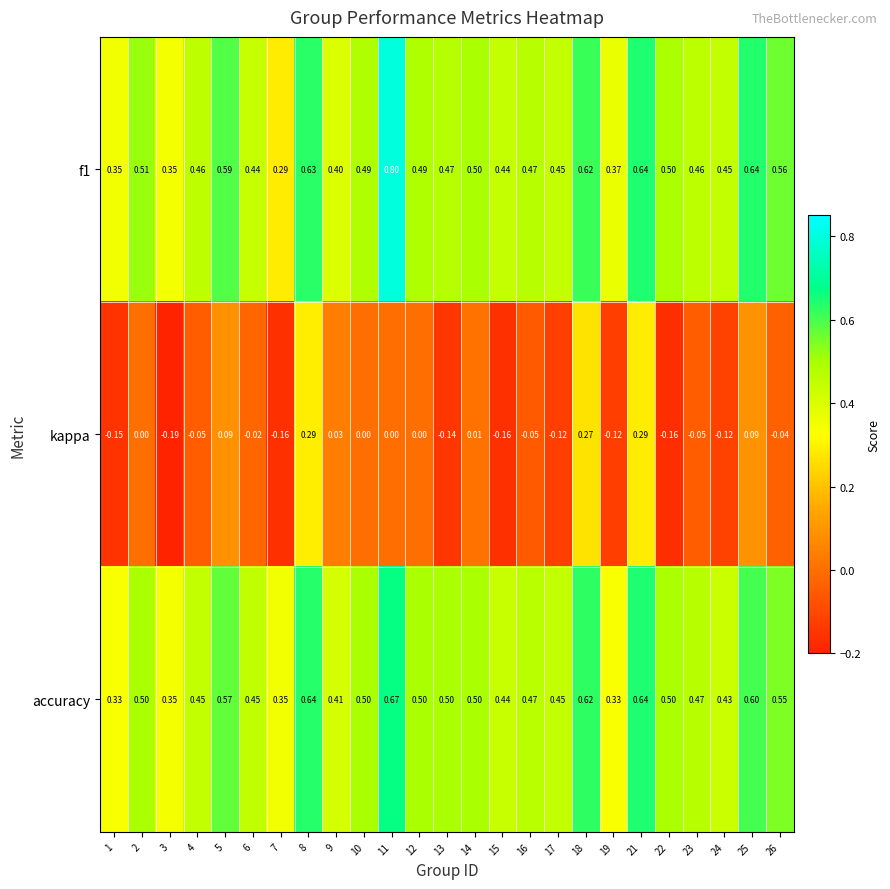

What is the greatest value displayed?

0.8